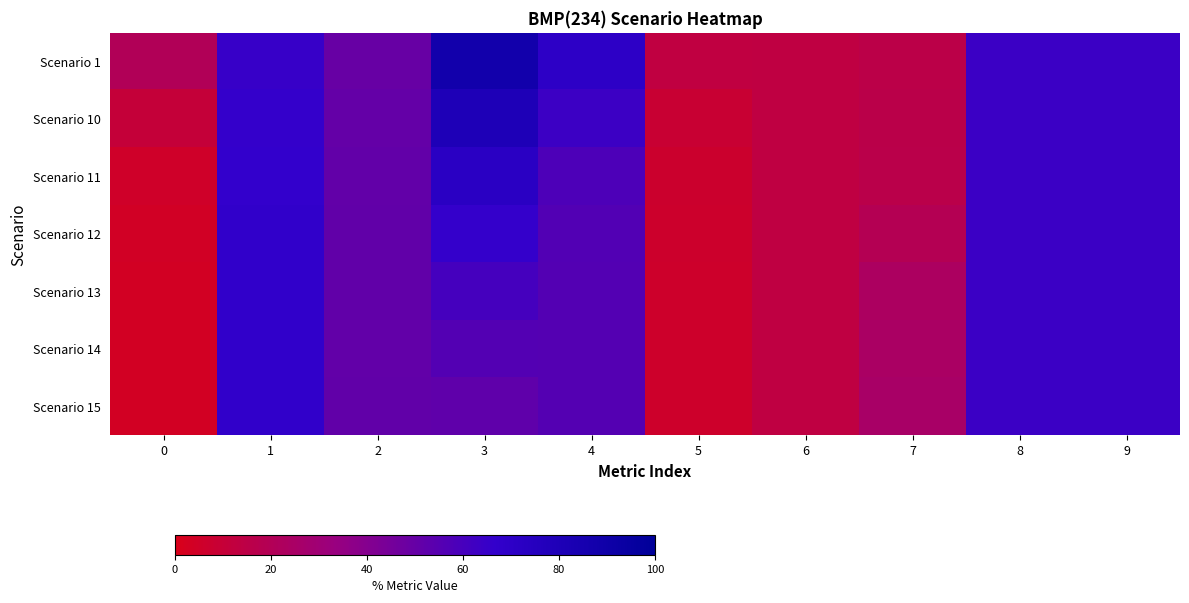

What is the spread (max minus min) of values at 0?

17.2